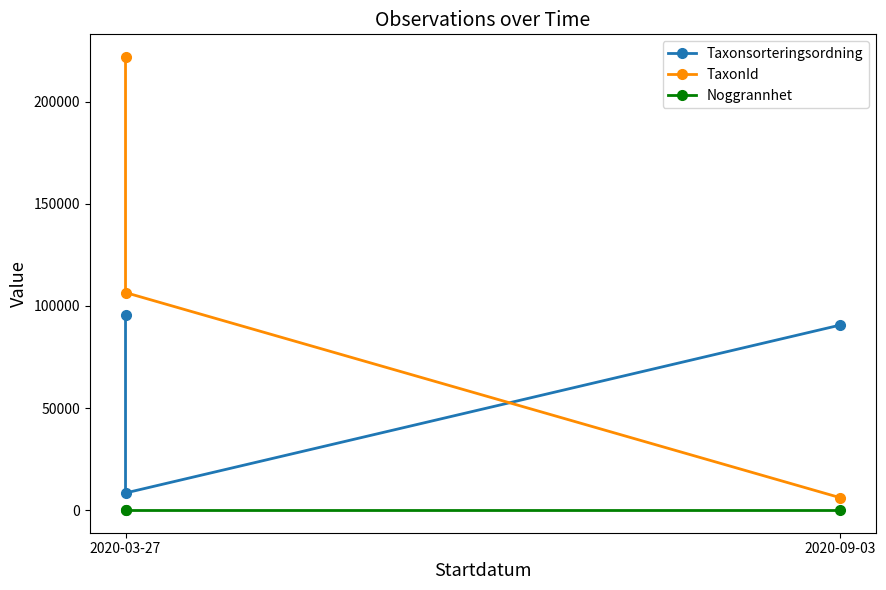

Rank the series at 2020-09-03 from highest to lowest value.

Taxonsorteringsordning, TaxonId, Noggrannhet